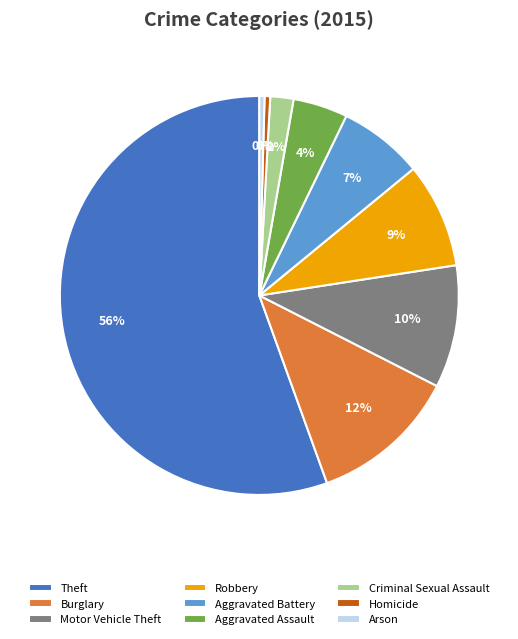

What is the majority slice?

Theft